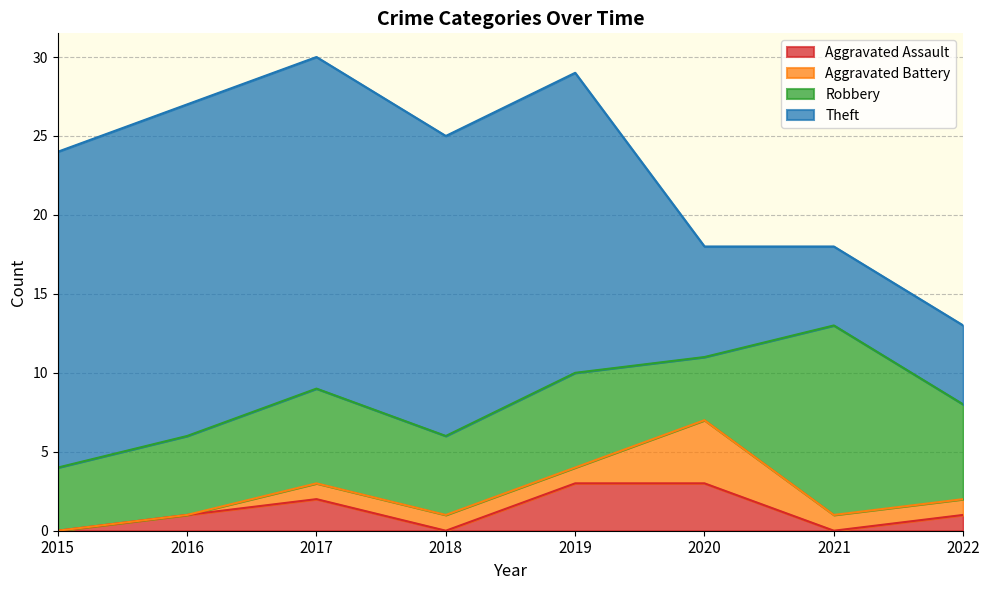

Reading left to right, extract all data points from this chart.

Aggravated Assault: 2015=0	2016=1	2017=2	2018=0	2019=3	2020=3	2021=0	2022=1
Aggravated Battery: 2015=0	2016=0	2017=1	2018=1	2019=1	2020=4	2021=1	2022=1
Robbery: 2015=4	2016=5	2017=6	2018=5	2019=6	2020=4	2021=12	2022=6
Theft: 2015=20	2016=21	2017=21	2018=19	2019=19	2020=7	2021=5	2022=5